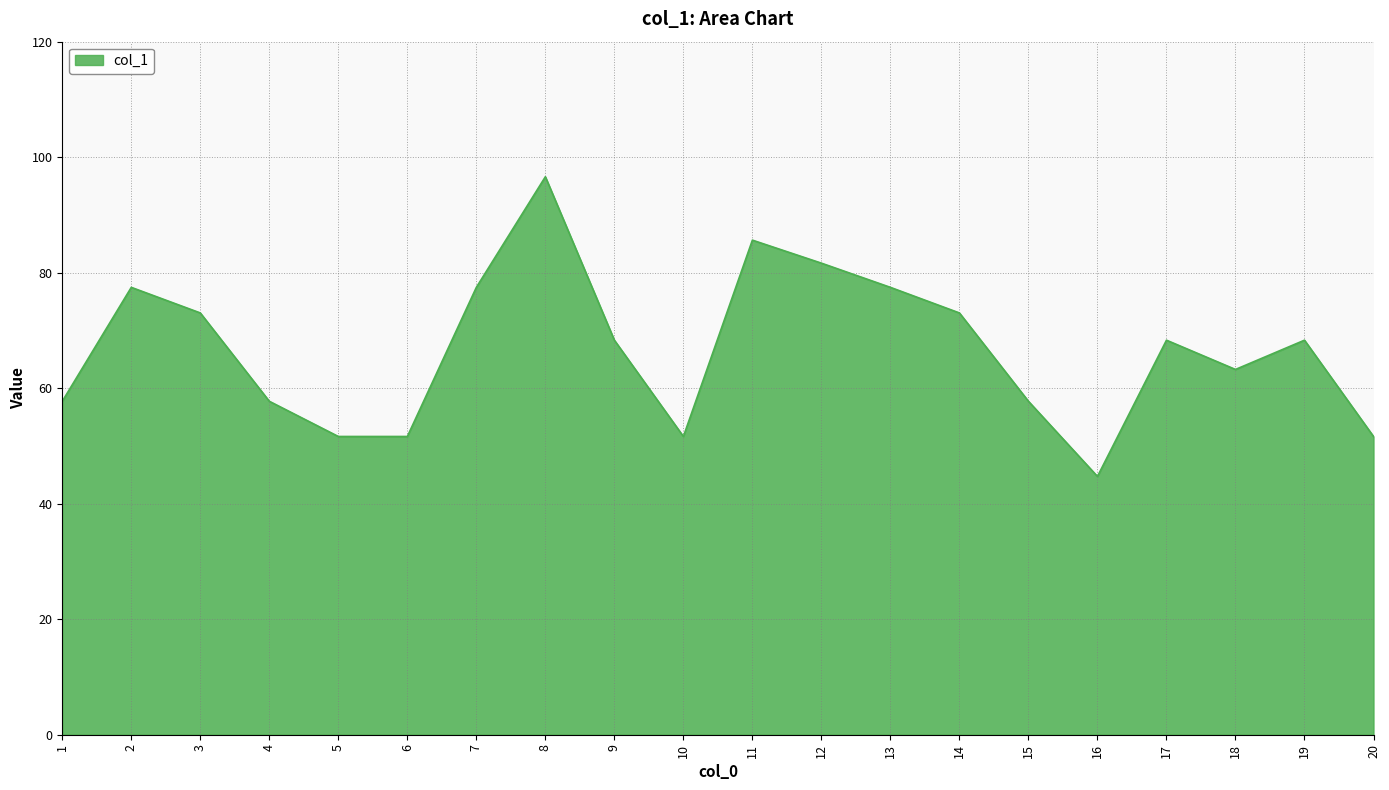

At which label does the data first exceed 68?

2